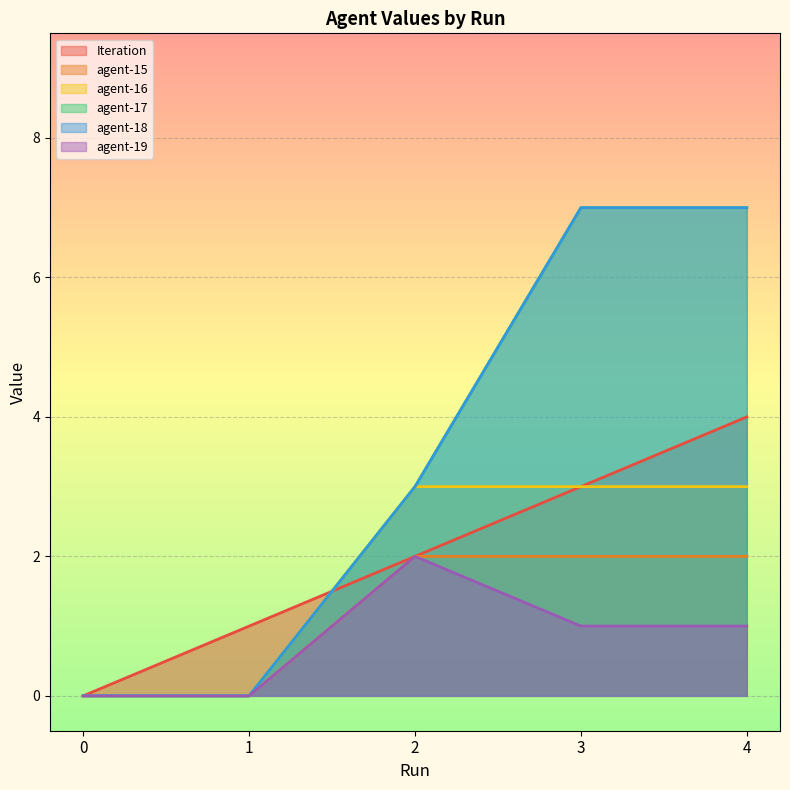

What is the sum of all agent-19 values?

4